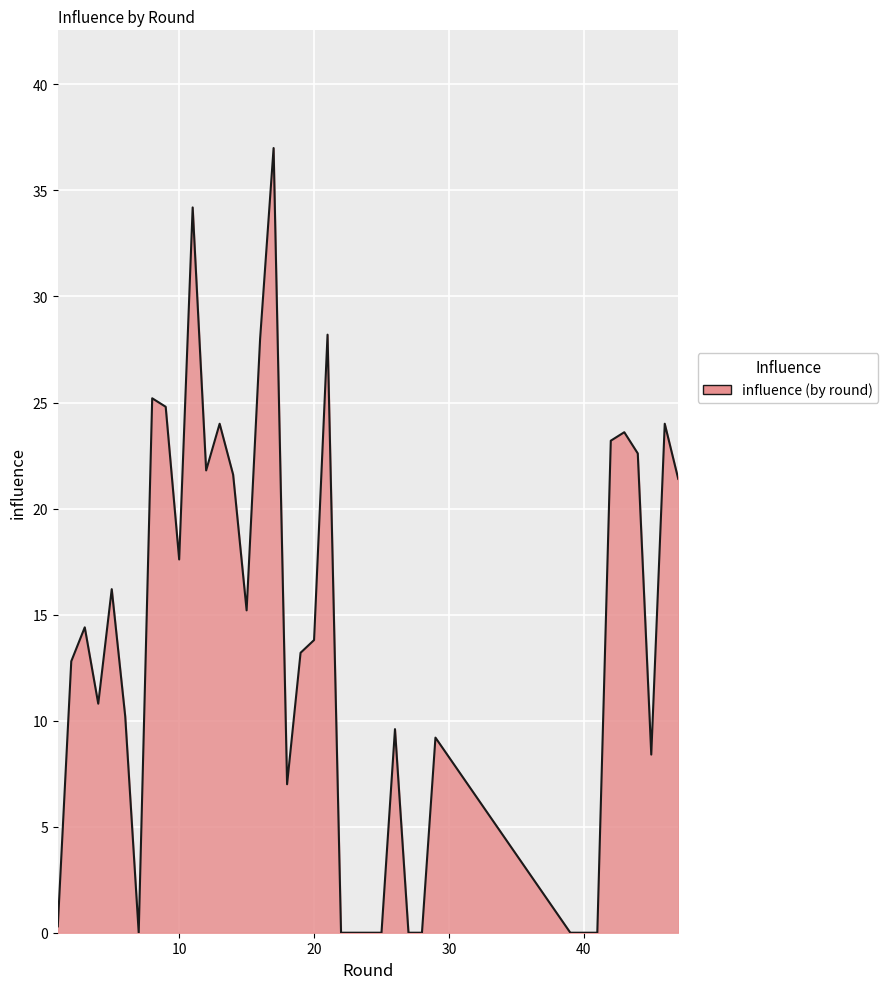

What is the difference between the maximum and minimum values?

37.0